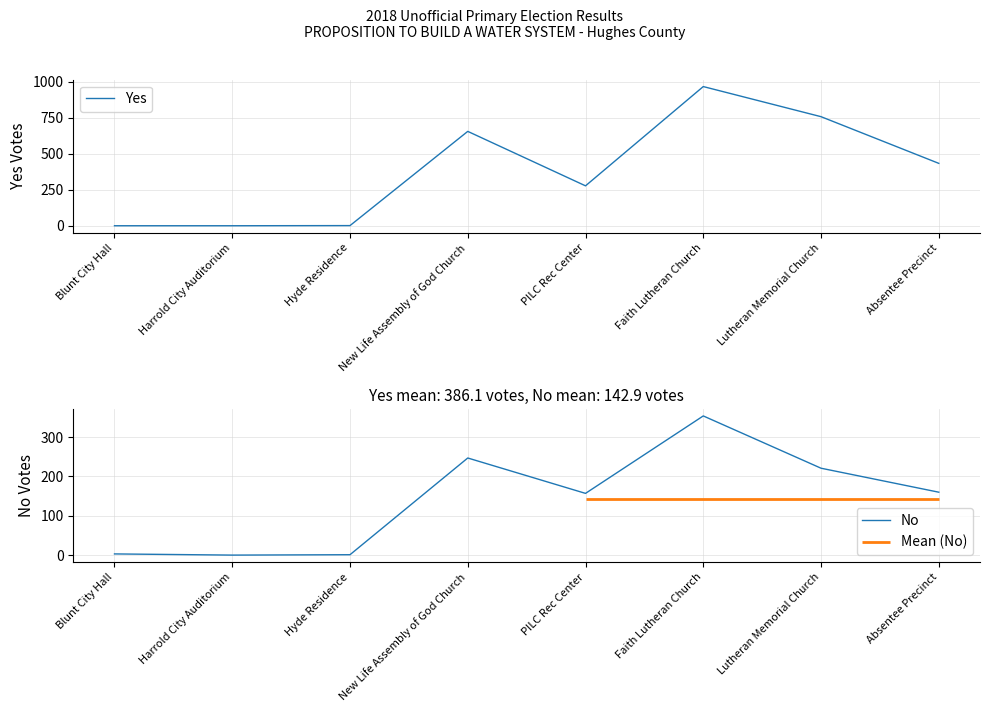

At which category is the sum across all series the highest?

Faith Lutheran Church